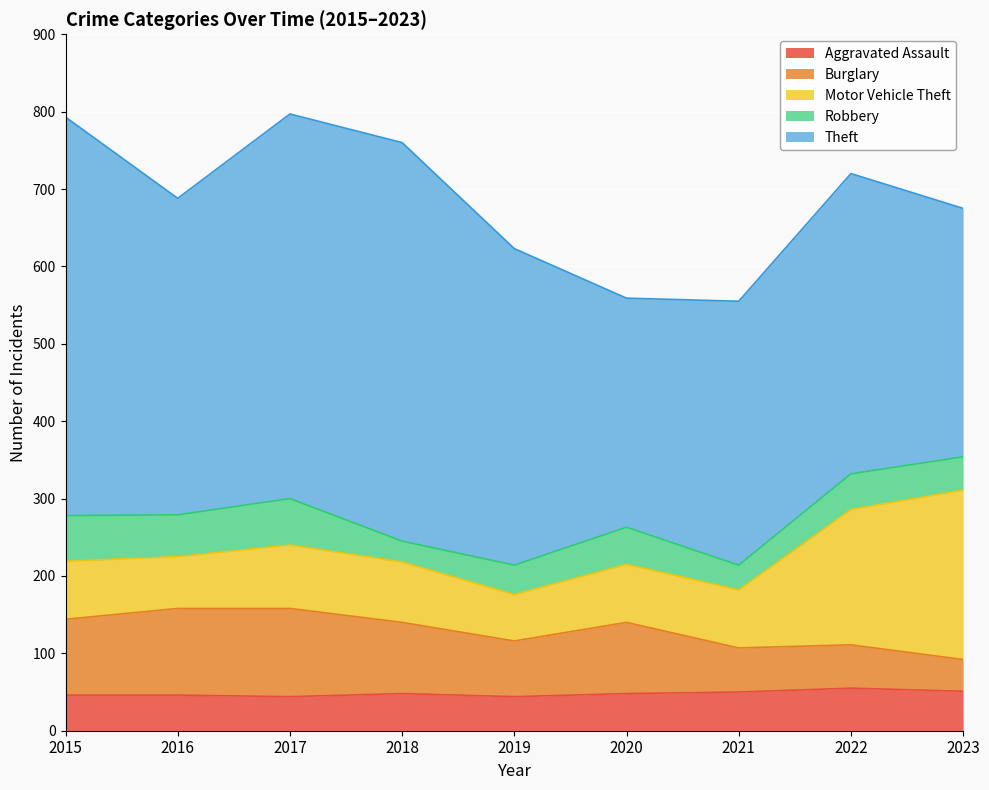

At which label does Robbery first exceed 46?

2015